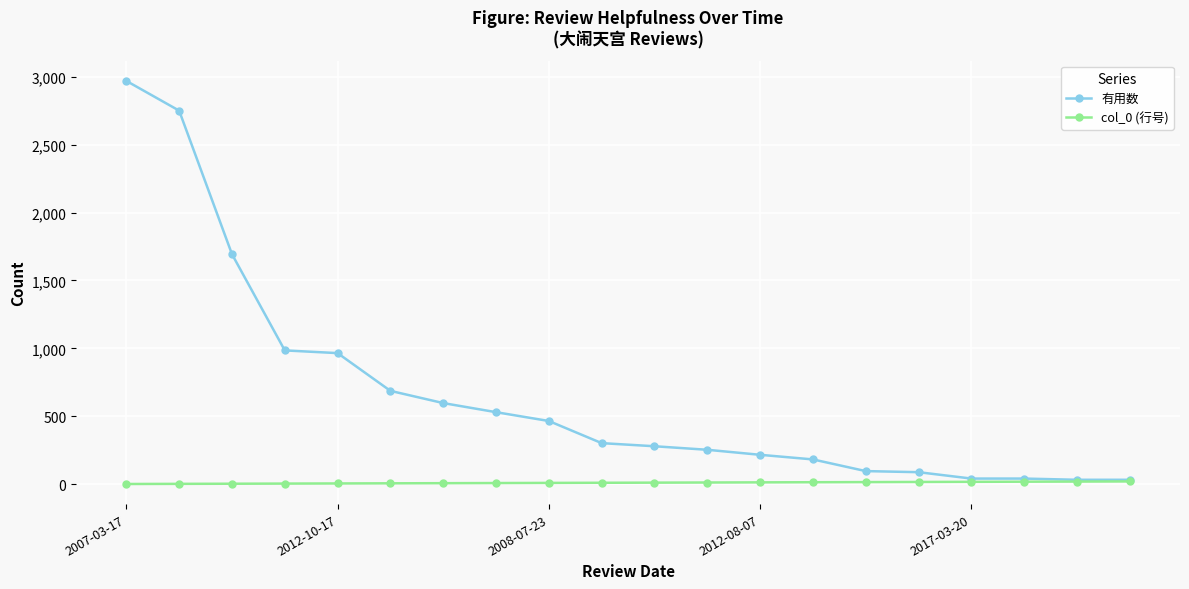

List the series in order of their peak value, highest first.

有用数, col_0 (行号)